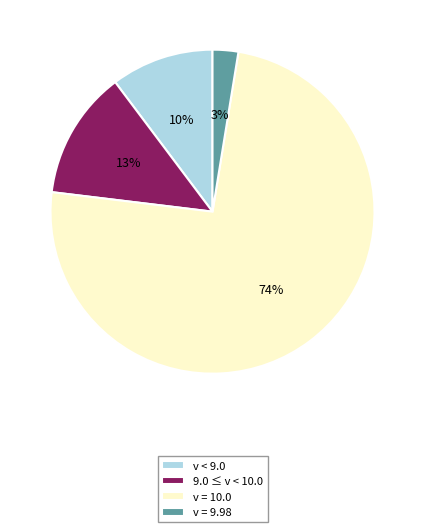

To the nearest percent, what is the difference between the v < 9.0 and 9.0 ≤ v < 10.0 slice percentages?

3%